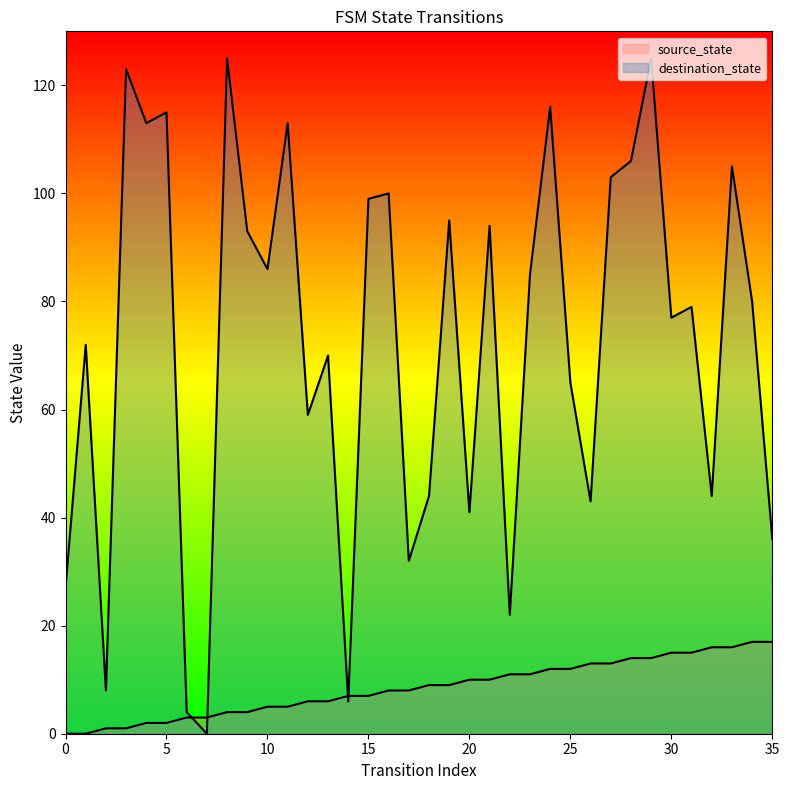

Rank the series by their average value, from highest to lowest.

destination_state, source_state